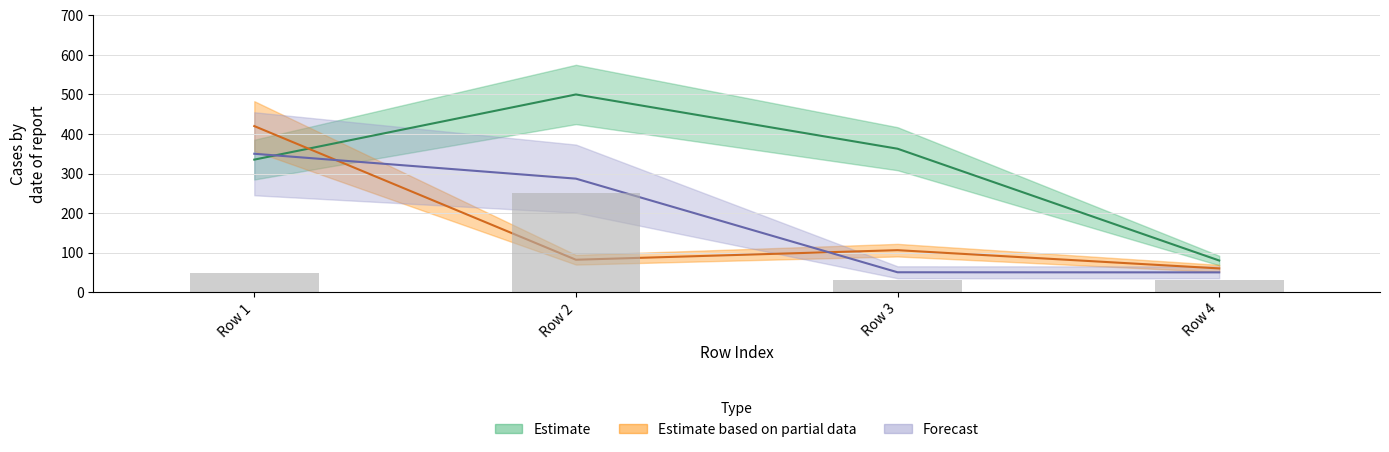

Which category has the highest value across all series?

Row 2